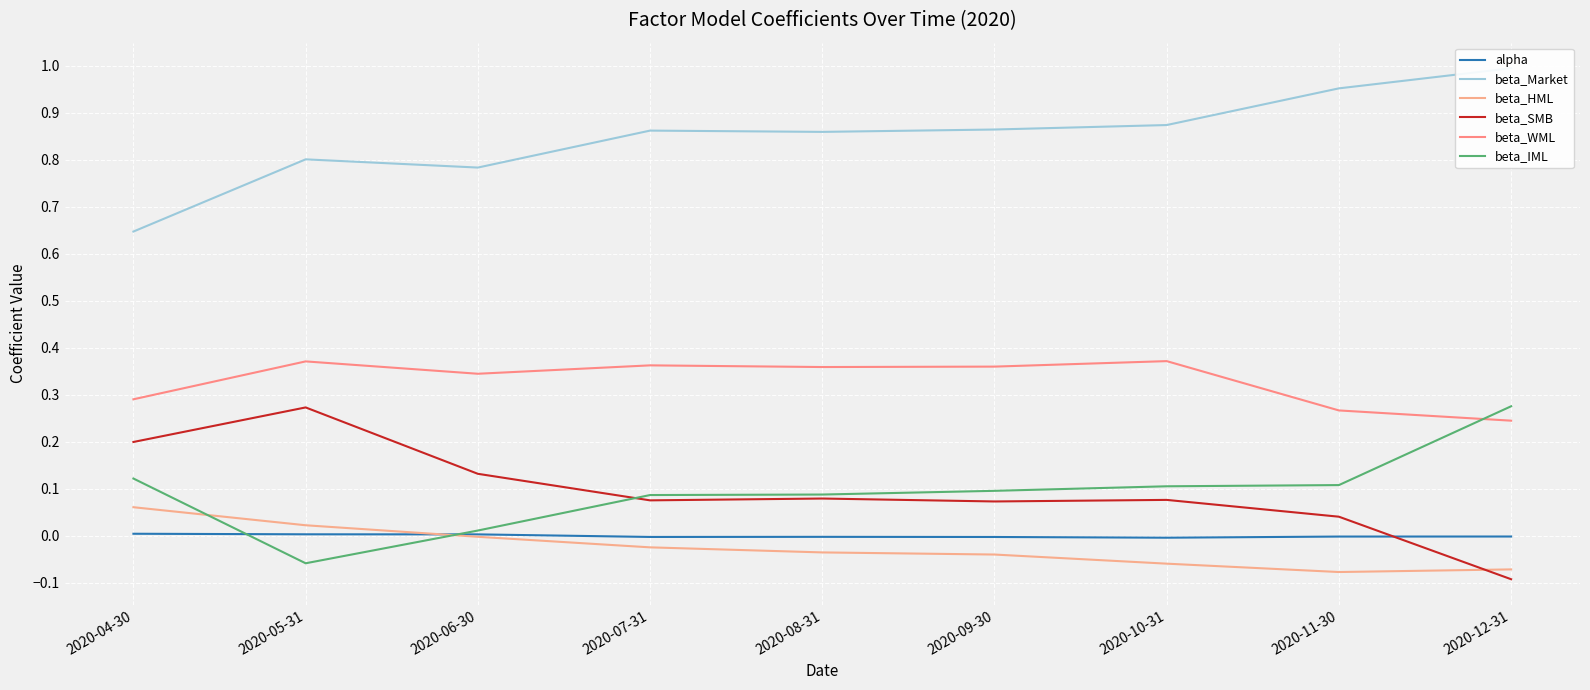

Which has a higher value, 2020-08-31 or 2020-07-31?

2020-08-31